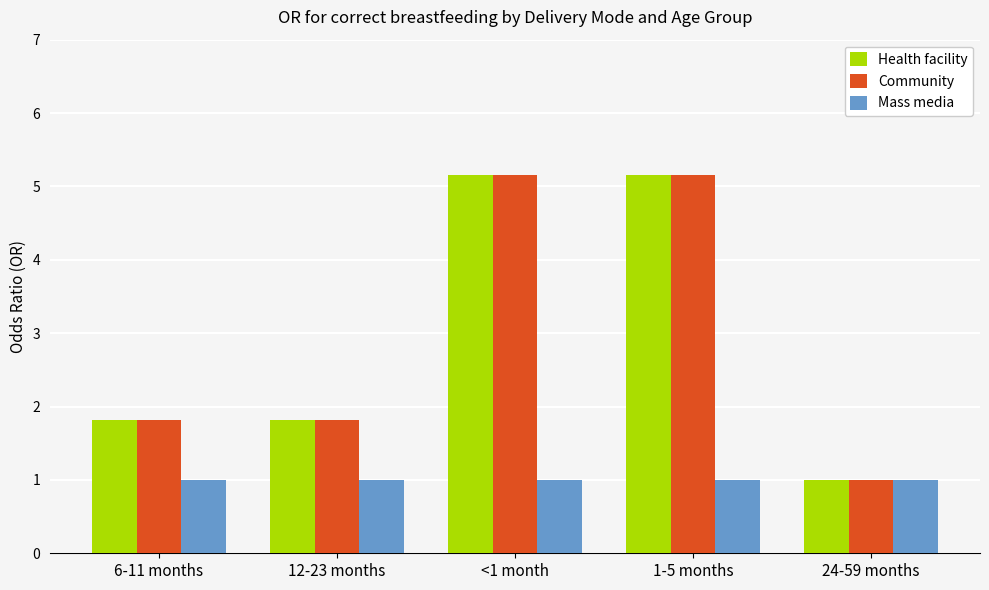

Reading left to right, extract all data points from this chart.

Health facility: 1.8	1.8	5.2	5.2	1.0
Community: 1.8	1.8	5.2	5.2	1.0
Mass media: 1.0	1.0	1.0	1.0	1.0